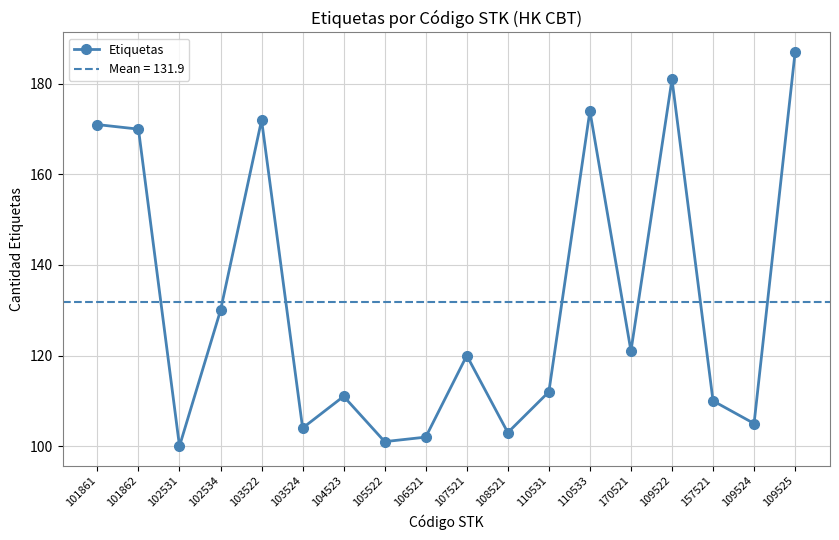

Rank the categories by value from highest to lowest.

109525, 109522, 110533, 103522, 101861, 101862, 102534, 170521, 107521, 110531, 104523, 157521, 109524, 103524, 108521, 106521, 105522, 102531